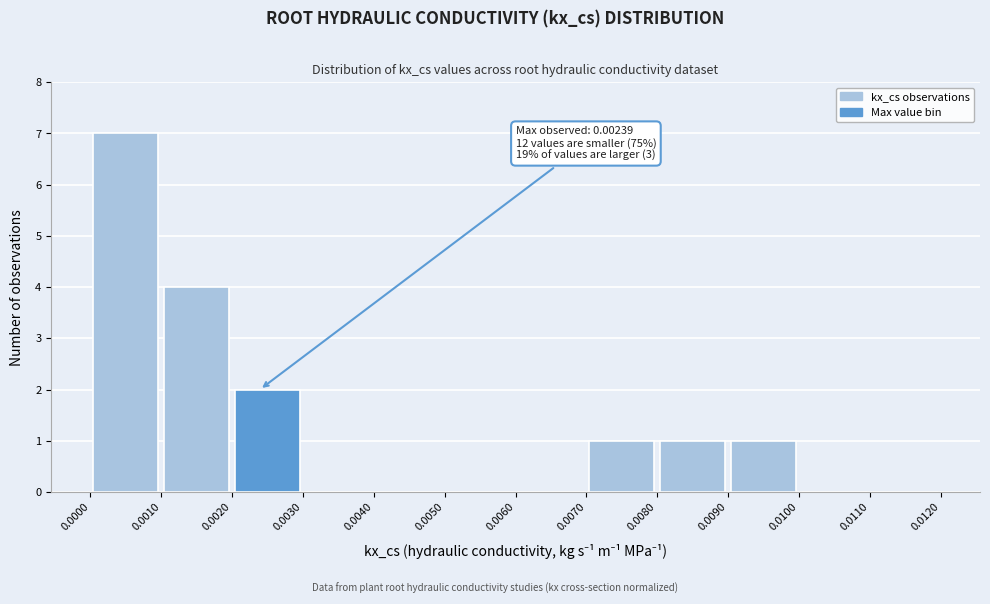

Over which range of the x-axis is the bar tallest?

0.0000 to 0.0010